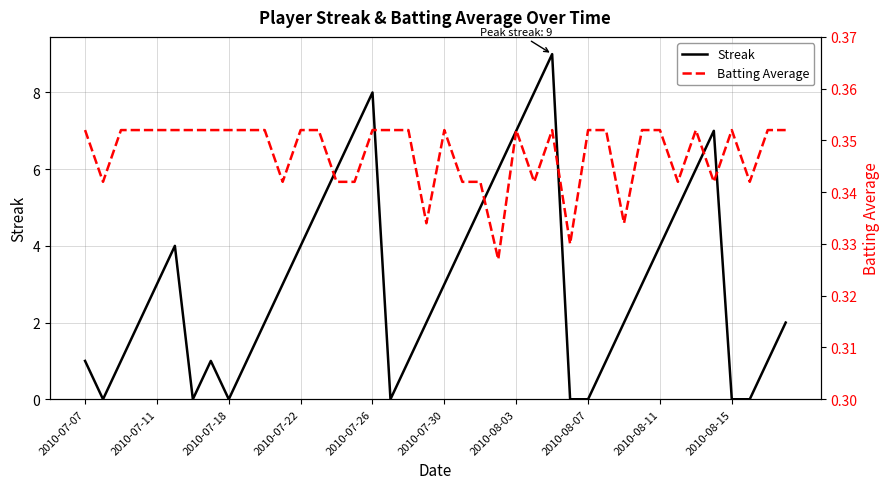

List the series in order of their overall mean, lowest first.

Batting Average, Streak